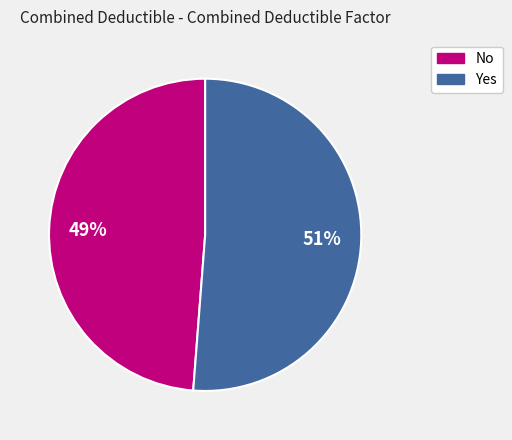

Does any single category account for the majority?

Yes